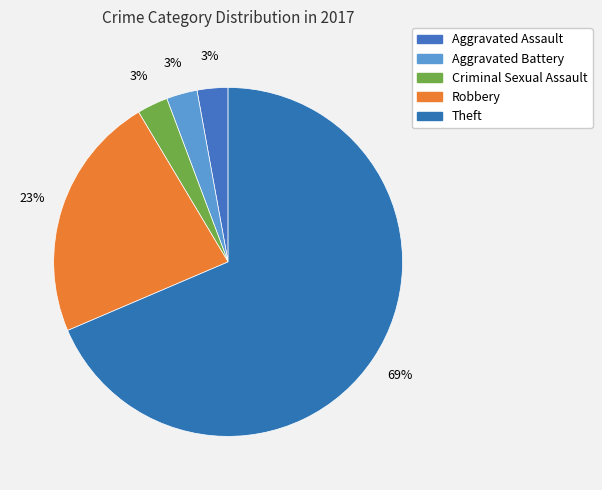

To the nearest percent, what is the combined percentage of Robbery and Theft?

91%